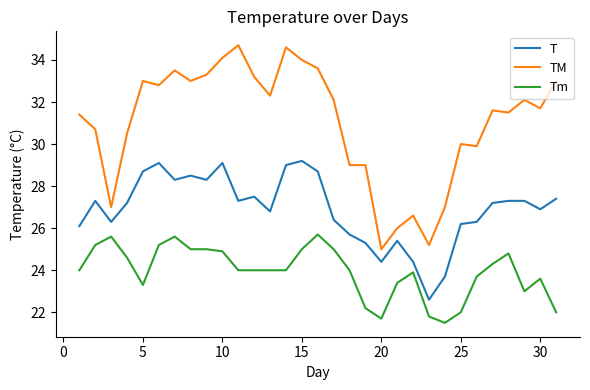

Which series has the largest range (max minus min)?

TM